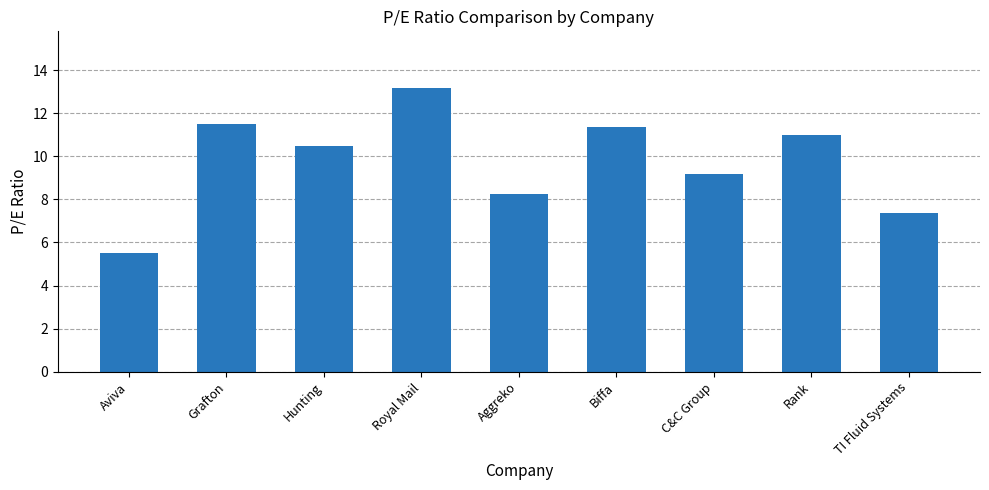

At which category does the chart reach its minimum across all series?

Aviva